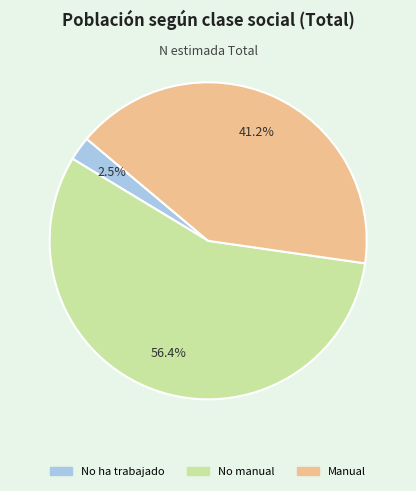

How many segments does this pie chart have?

3